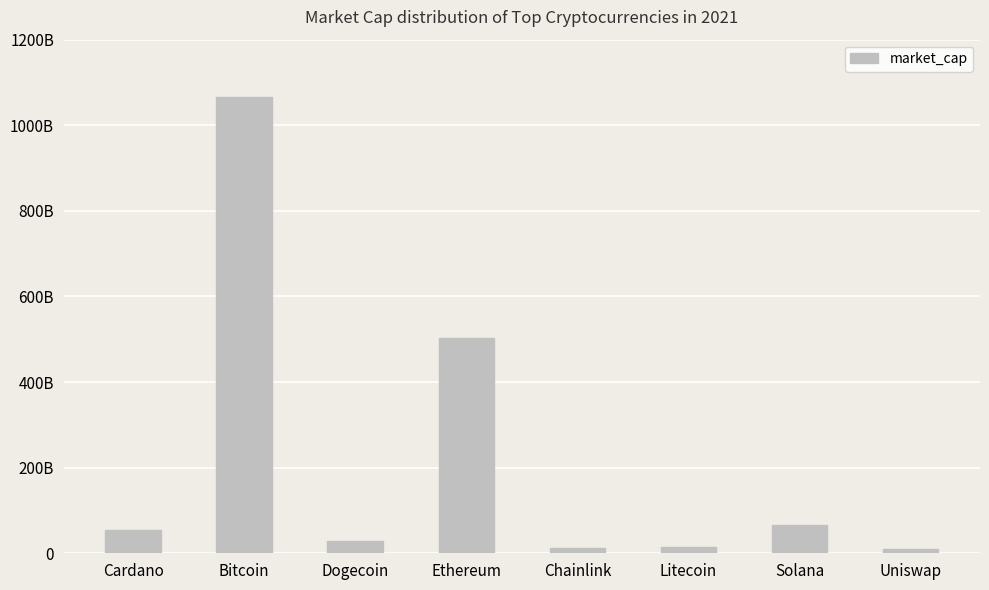

Does the chart contain any negative values?

No